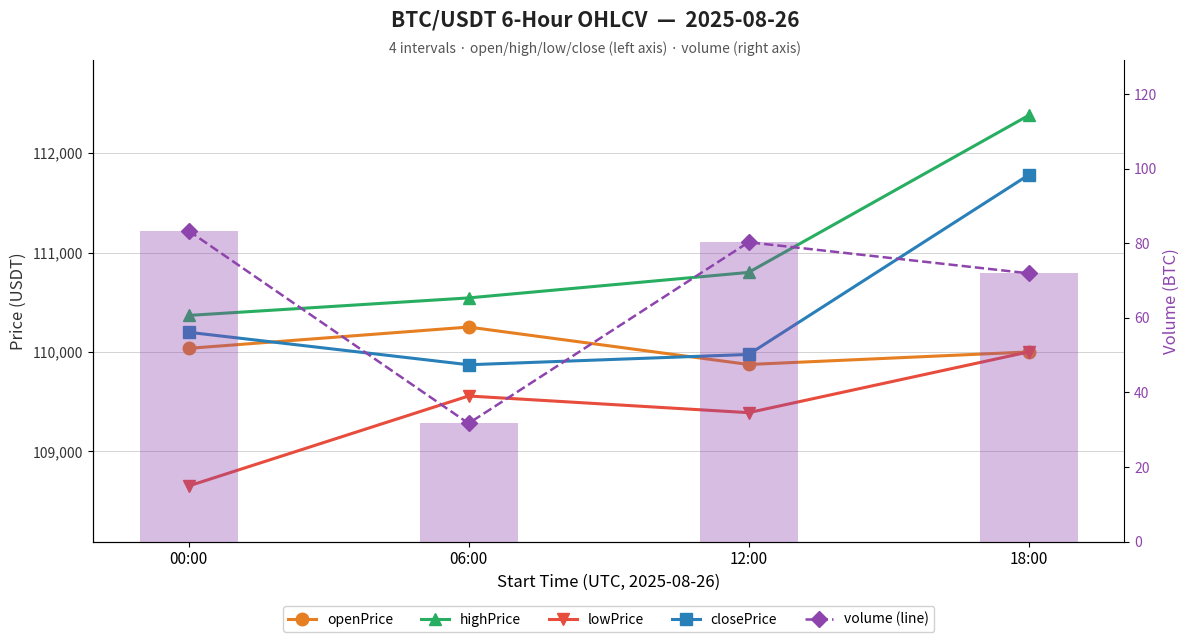

At how many categories does at least one series exceed 34711?

4